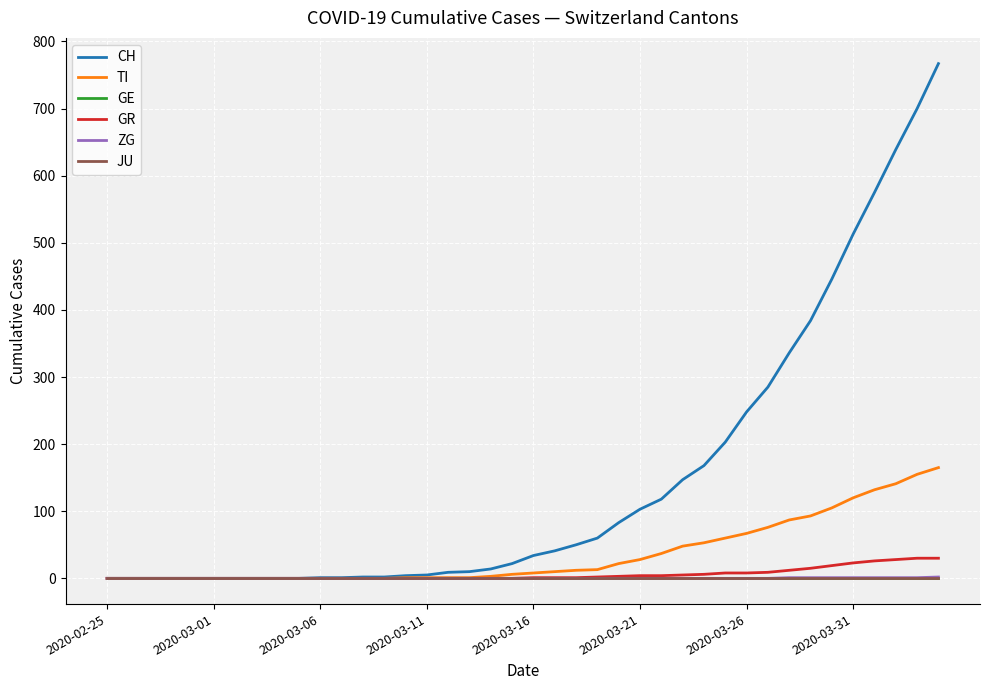

Which label corresponds to the smallest value in the chart?

2020-02-25